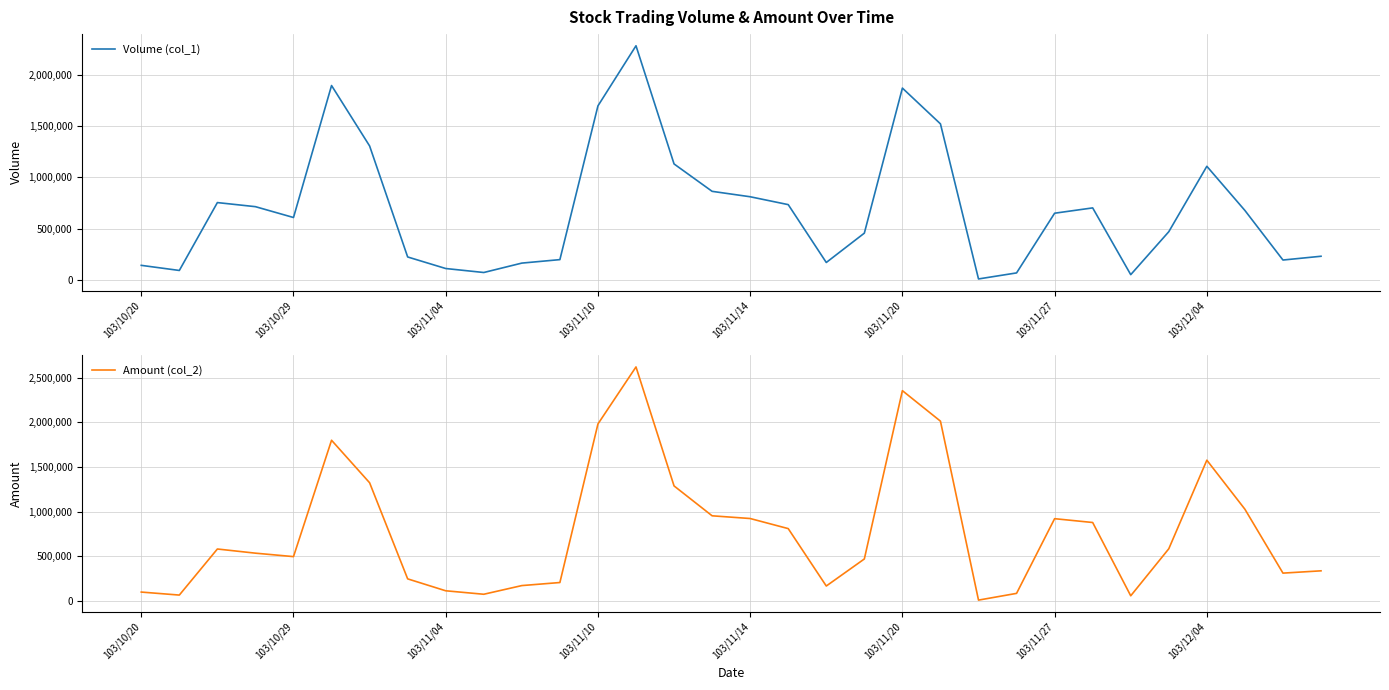

What is the approximate value of Volume (col_1) at 103/11/27, to the nearest 10?

650000